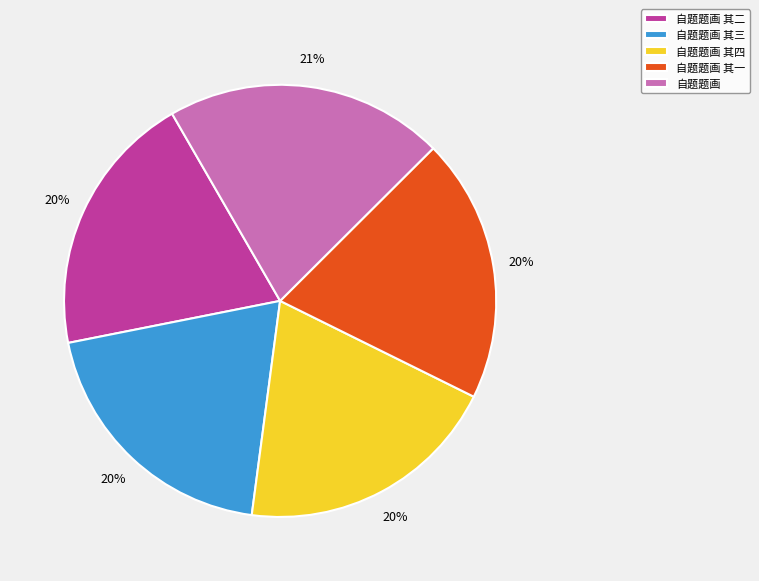

What is the largest slice in the pie chart?

自题题画